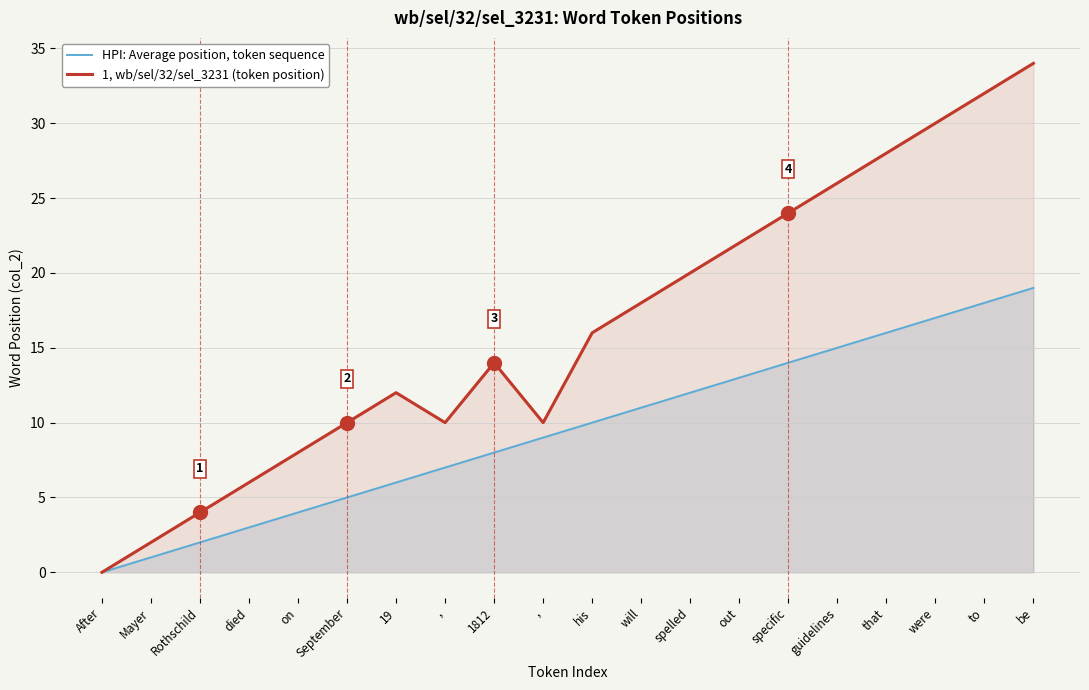

What is the difference between the second highest and second lowest values in the 1, wb/sel/32/sel_3231 (token position) series?

30